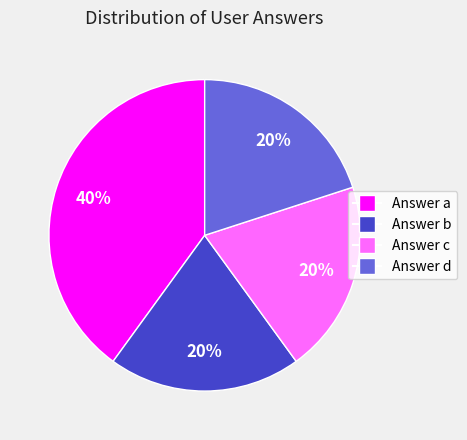

To the nearest percent, what is the difference between the largest and smallest slice percentages?

20%